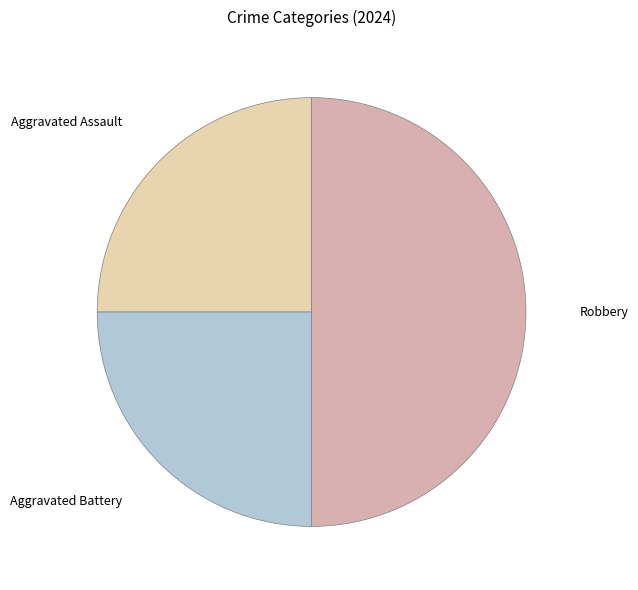

Is it true that Aggravated Assault is 13% of the pie?

False